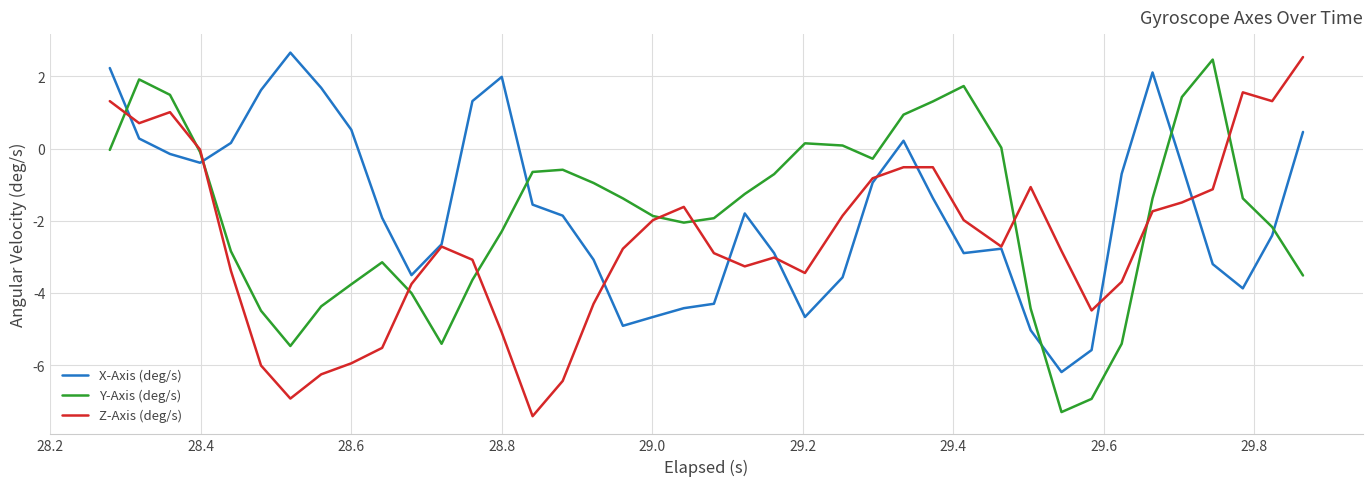

How many intersections are there between X-Axis (deg/s) and Y-Axis (deg/s)?

6